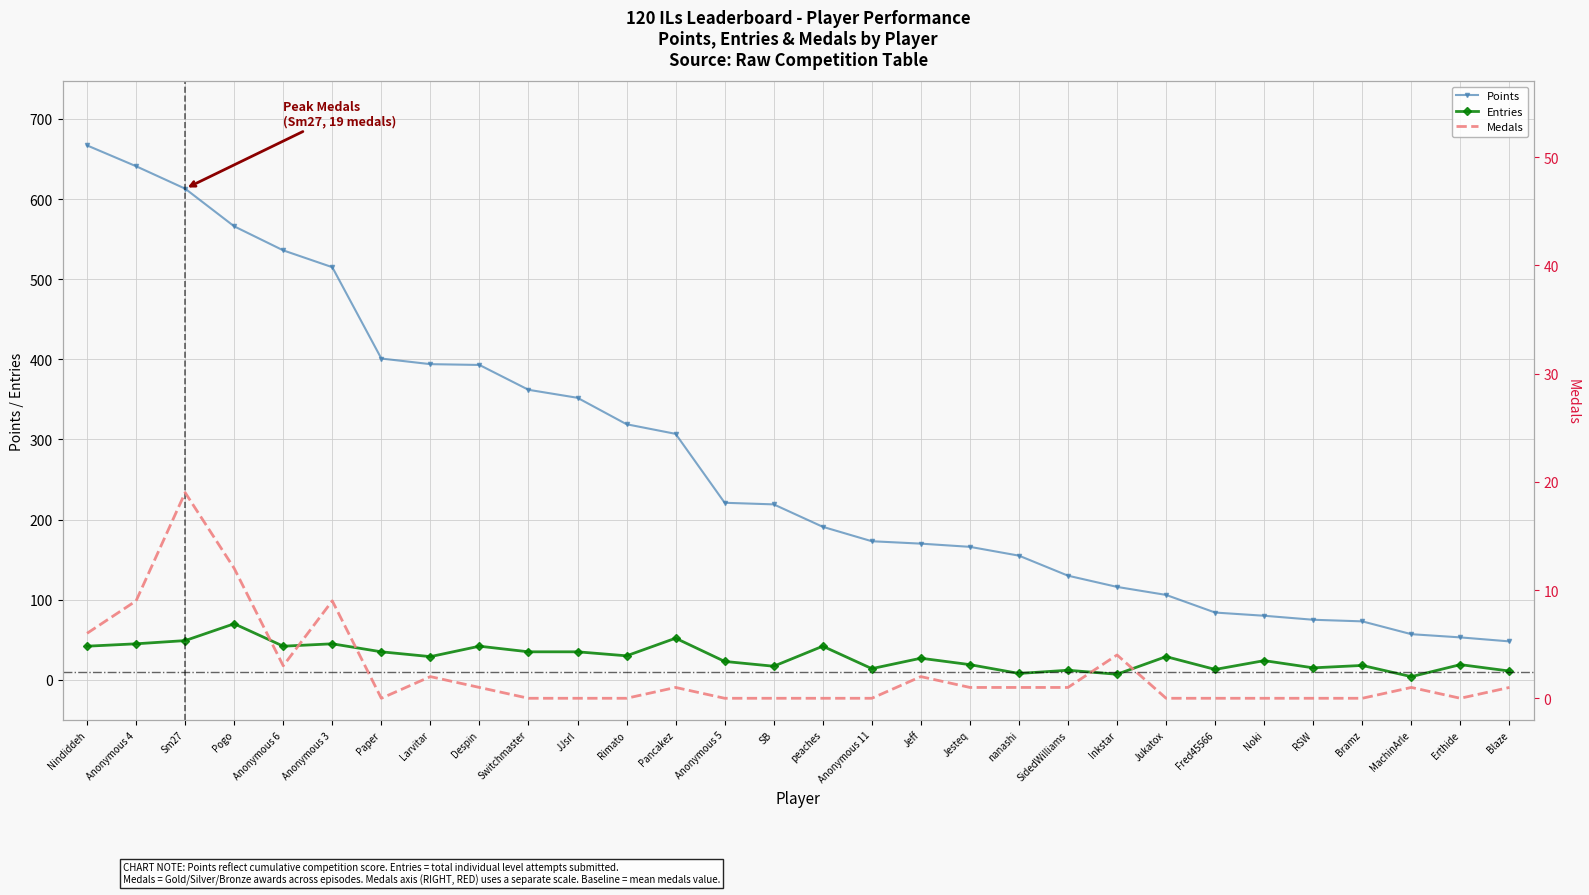

At how many categories does at least one series exceed 113?

22